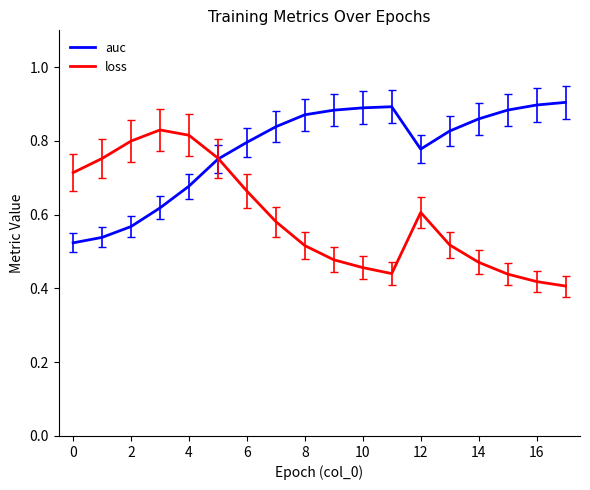

After their last crossing, which series has the higher values: auc or loss?

auc